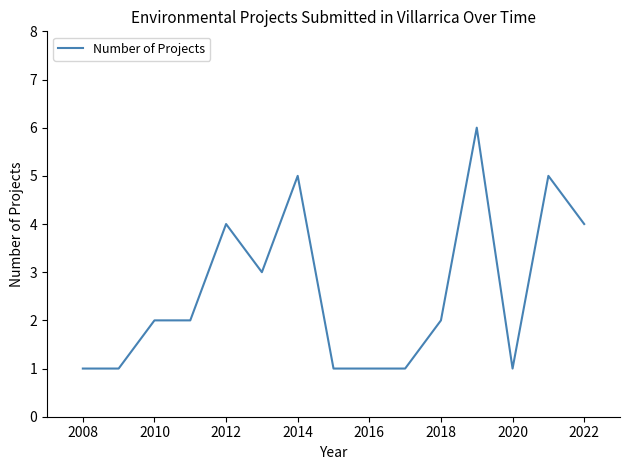

What is the greatest value displayed?

6